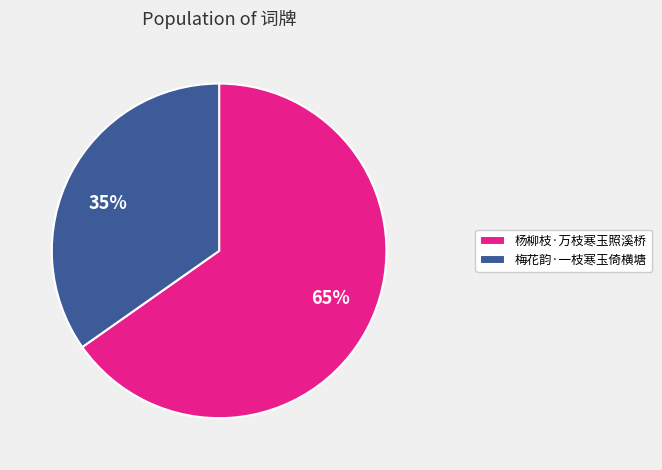

The 梅花韵·一枝寒玉倚横塘 slice represents 35% of the pie. True or false?

True